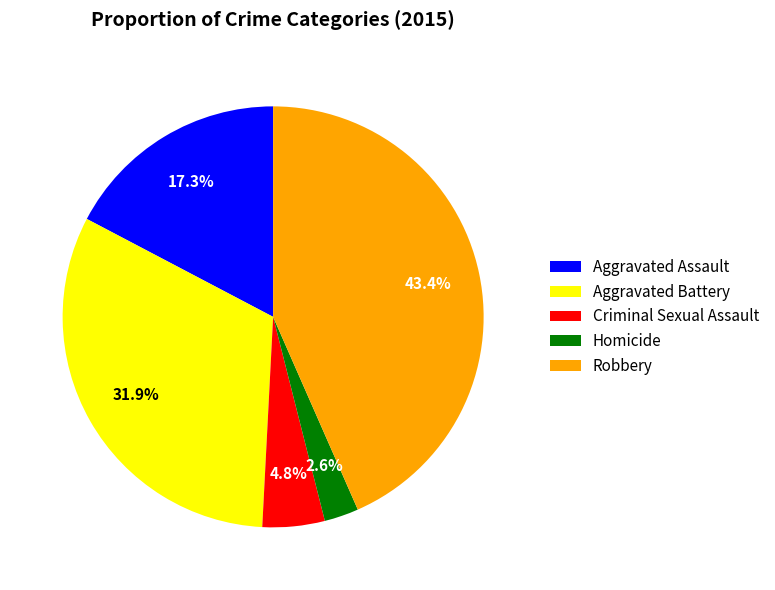

The Aggravated Assault slice represents 17% of the pie. True or false?

True